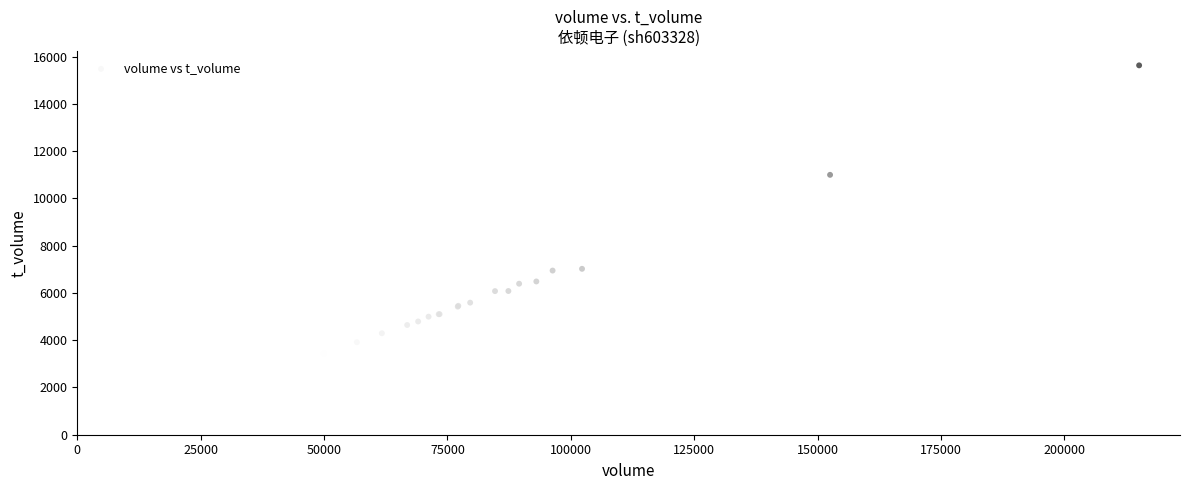

What Y value in the scatter plot is closest to 9527?

10995